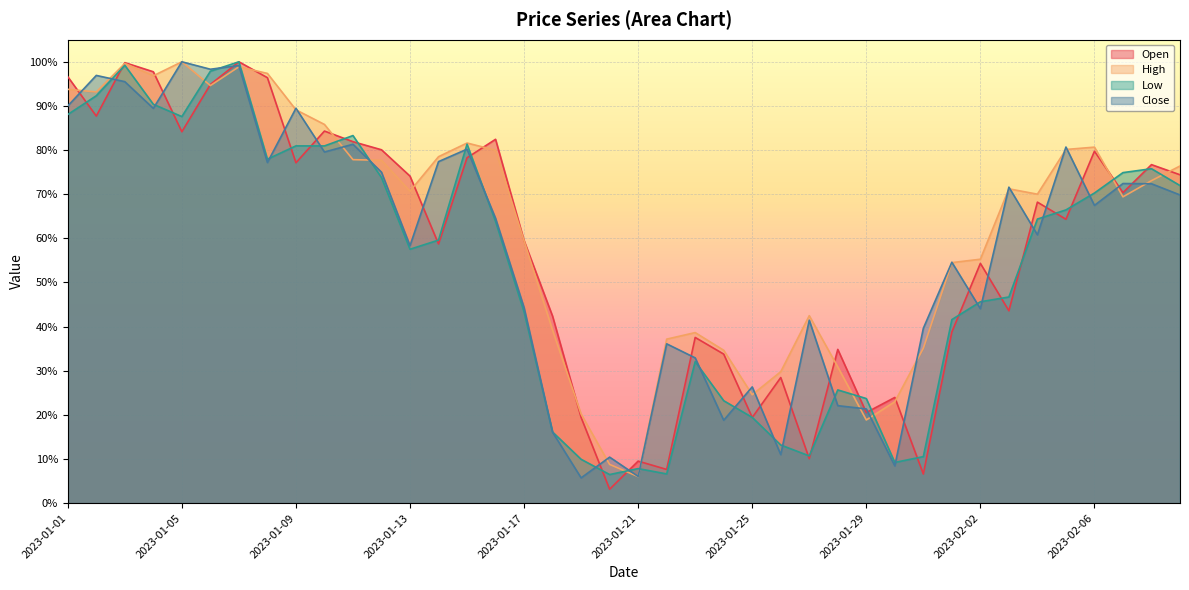

Which category has the lowest value across all series?

2023-01-20